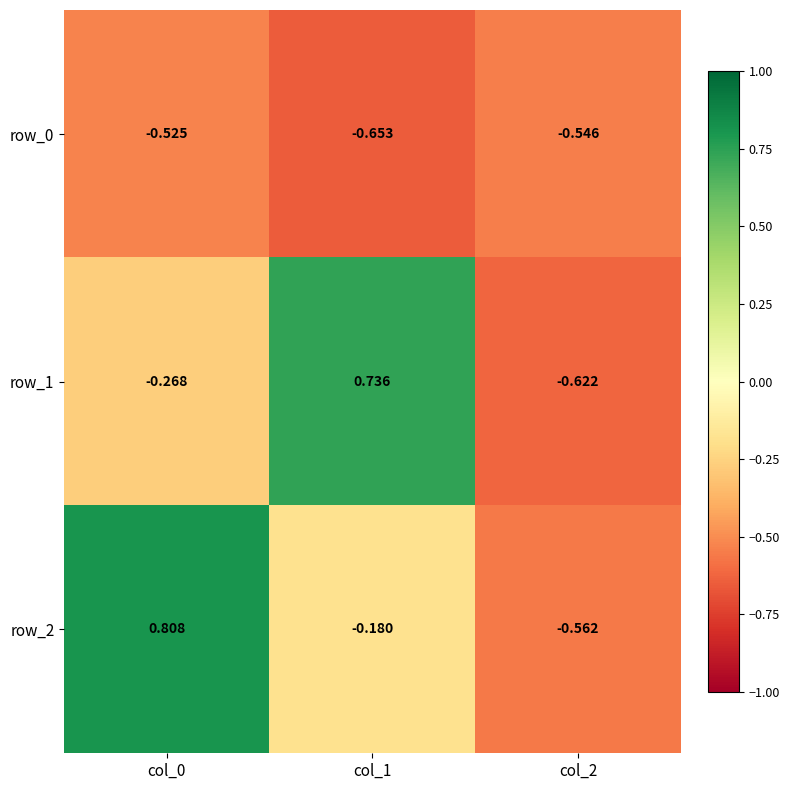

Count the row_1 values in the range 0 to 1.

1